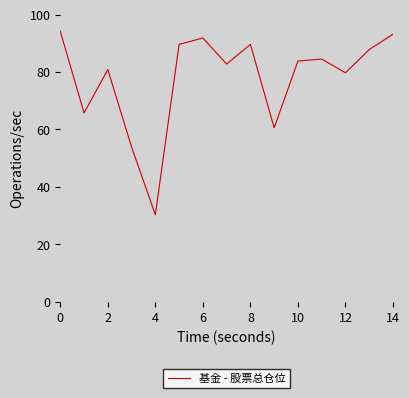

Is this an area chart (filled region under the line)?

No